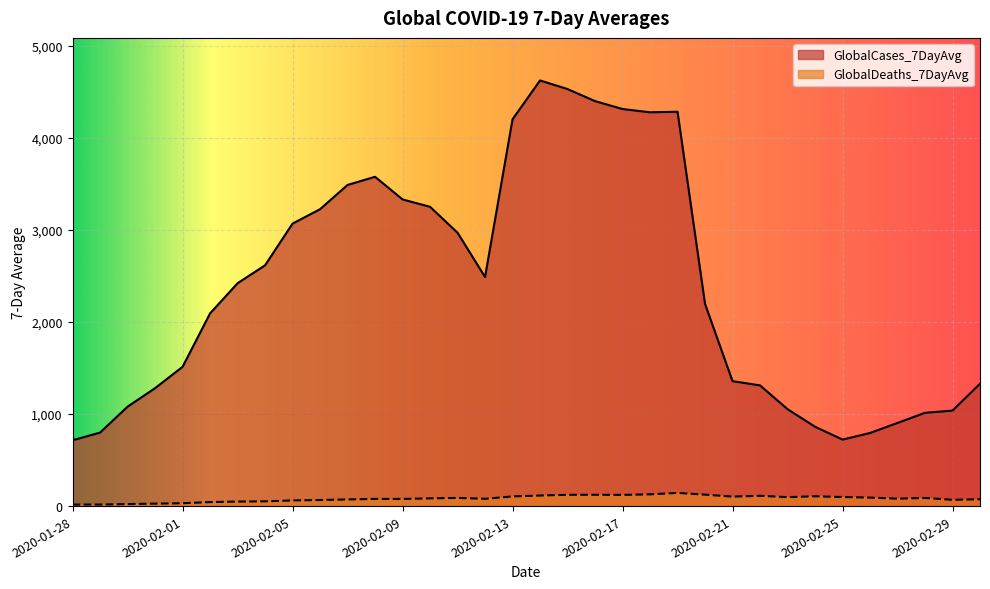

What is the value of the GlobalDeaths_7DayAvg point at the 14th from the left?

83.9